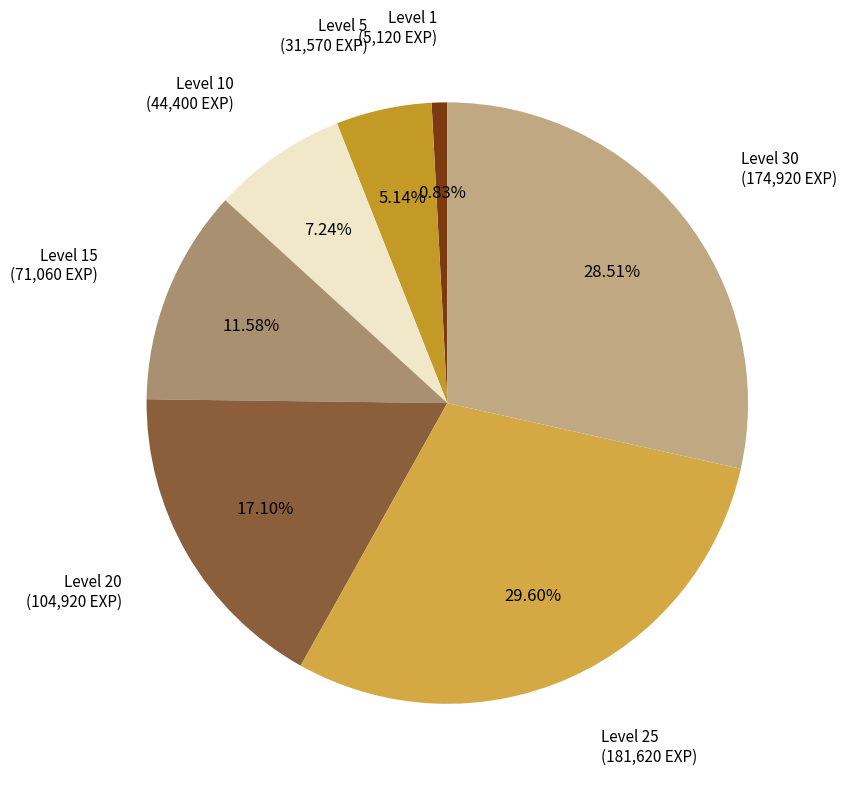

Count the number of slices in the pie.

7